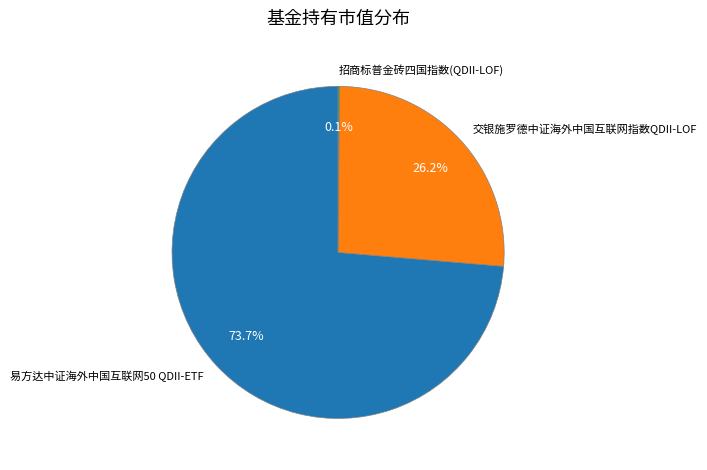

Between 交银施罗德中证海外中国互联网指数QDII-LOF and 易方达中证海外中国互联网50 QDII-ETF, which is larger?

易方达中证海外中国互联网50 QDII-ETF